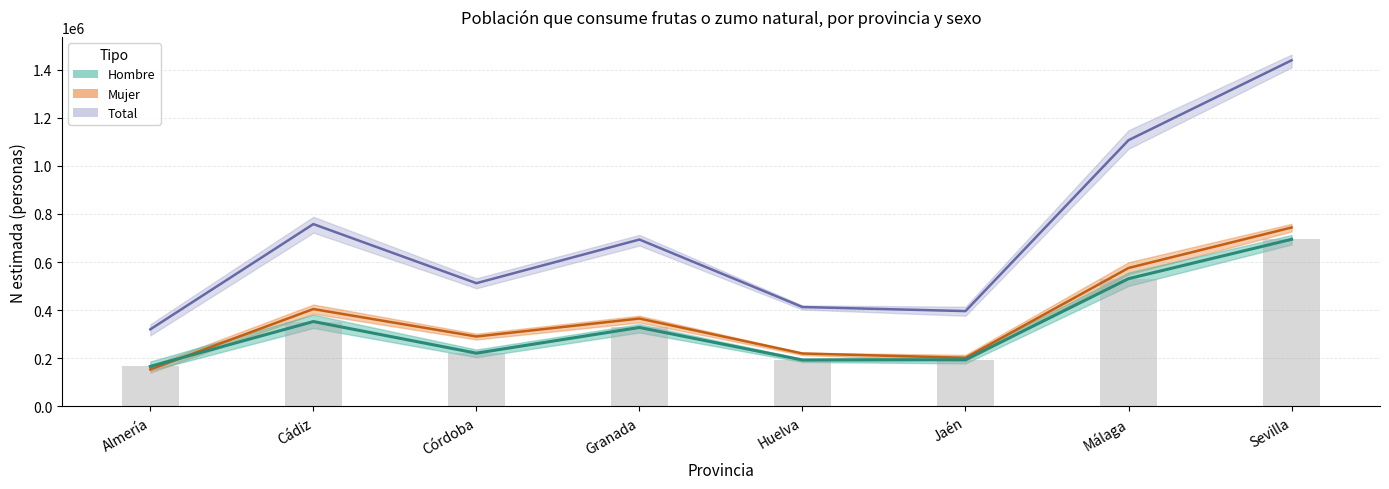

What is the maximum value for Hombre estimado?

694732